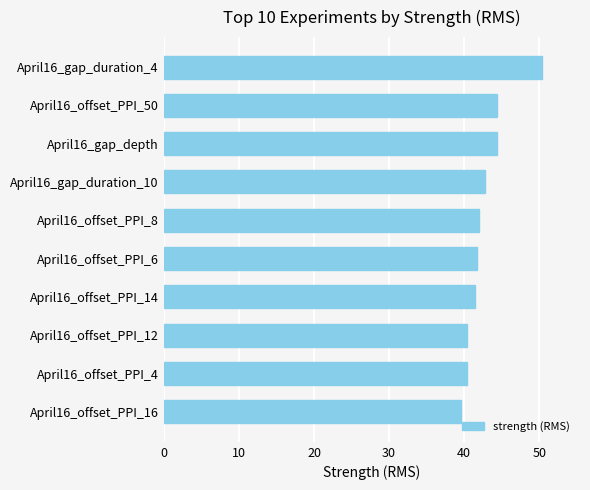

What is the difference between the maximum and minimum values?

10.8